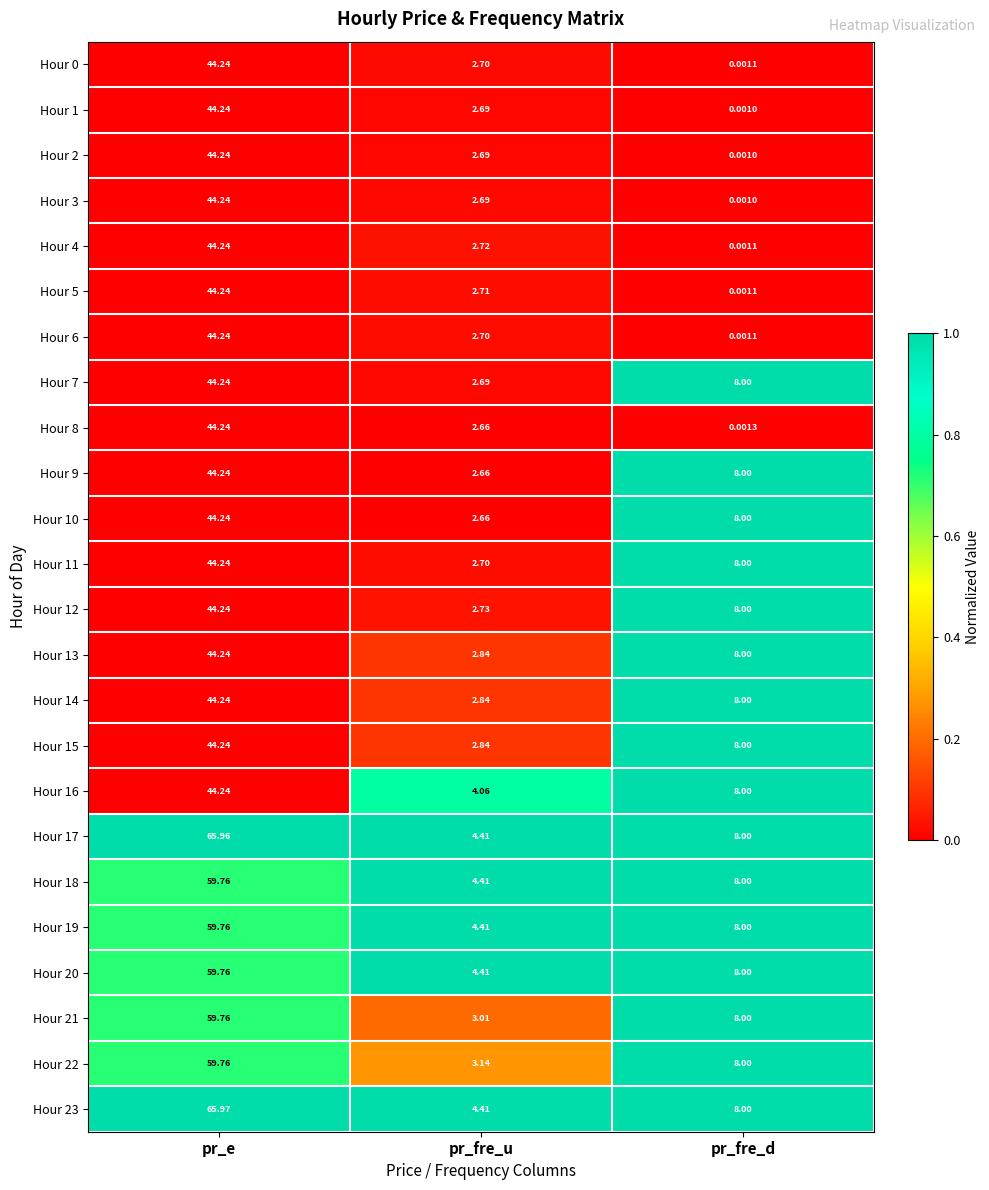

Count the number of data series in this chart.

24